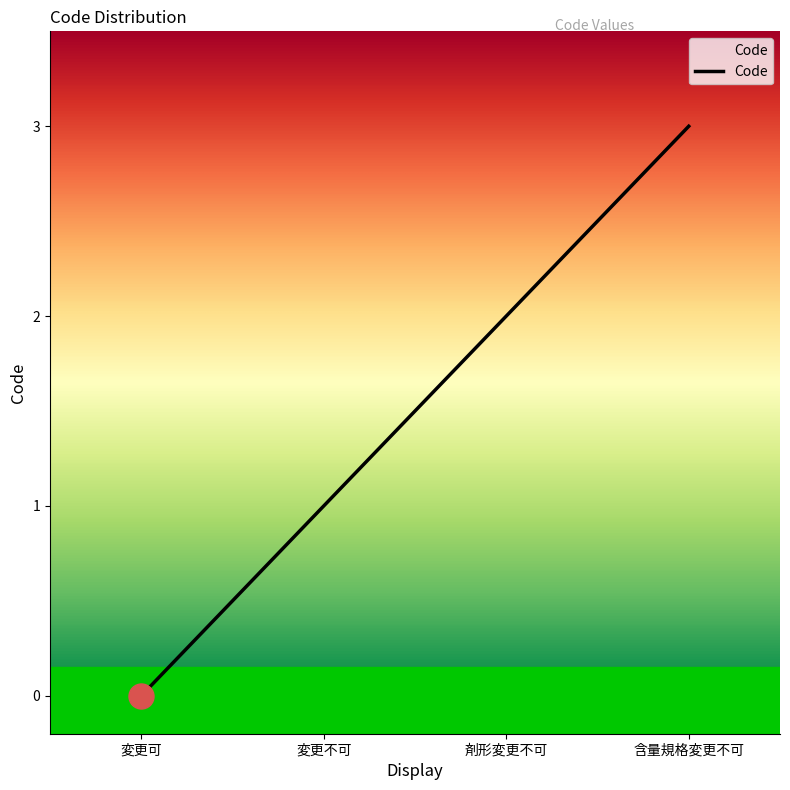

How many values are between 1 and 3?

3